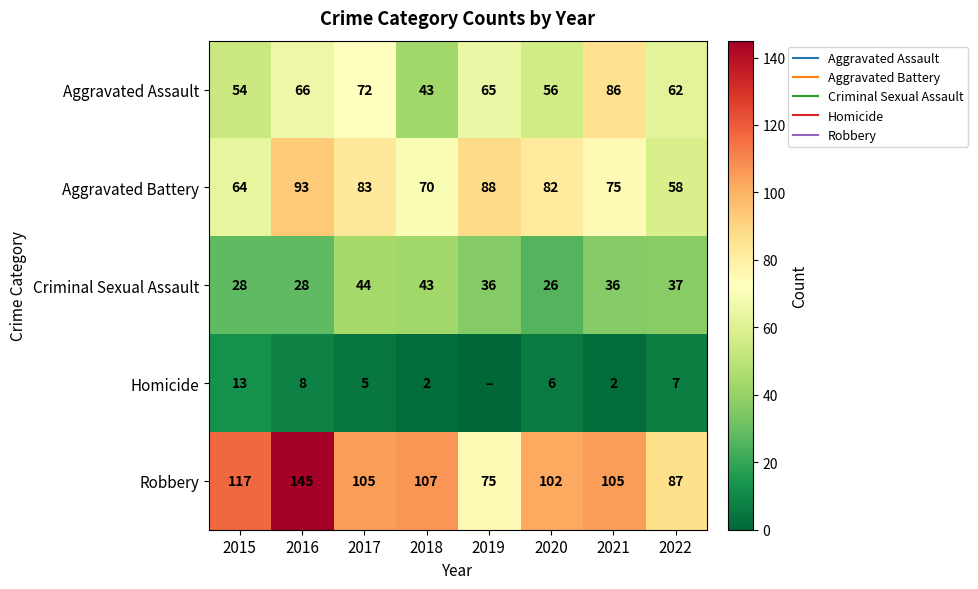

True or false: Criminal Sexual Assault has a value of 28 at 2015.

True